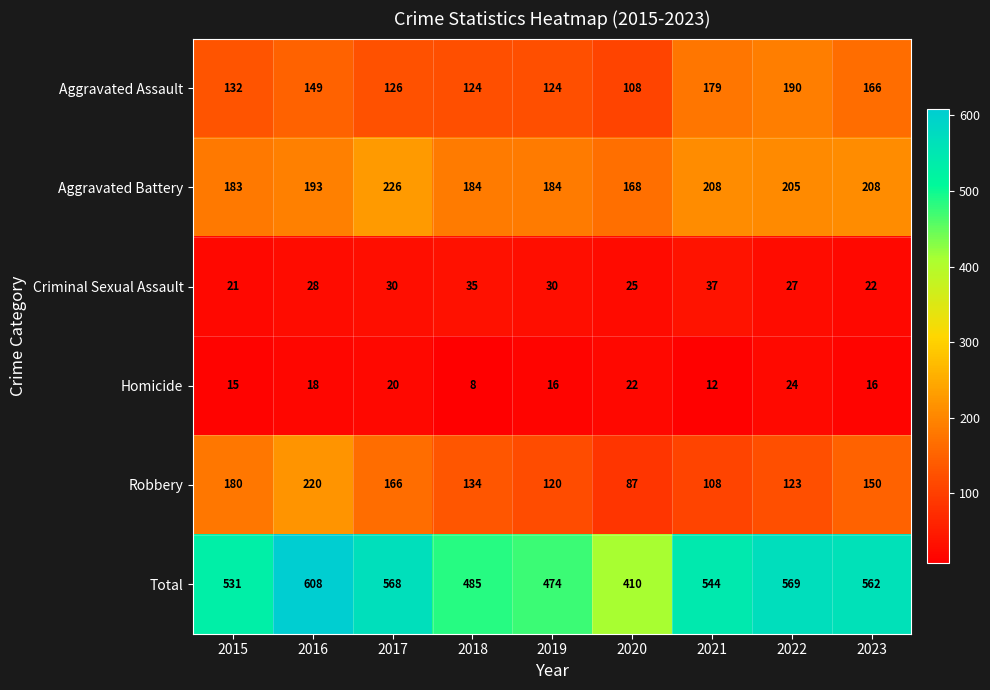

The Total series shows 251 at 2015. True or false?

False